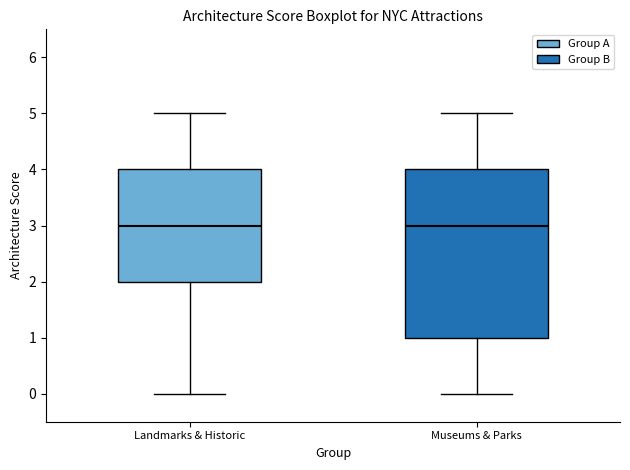

Which box is the tallest, from its lower edge to its upper edge?

Museums & Parks